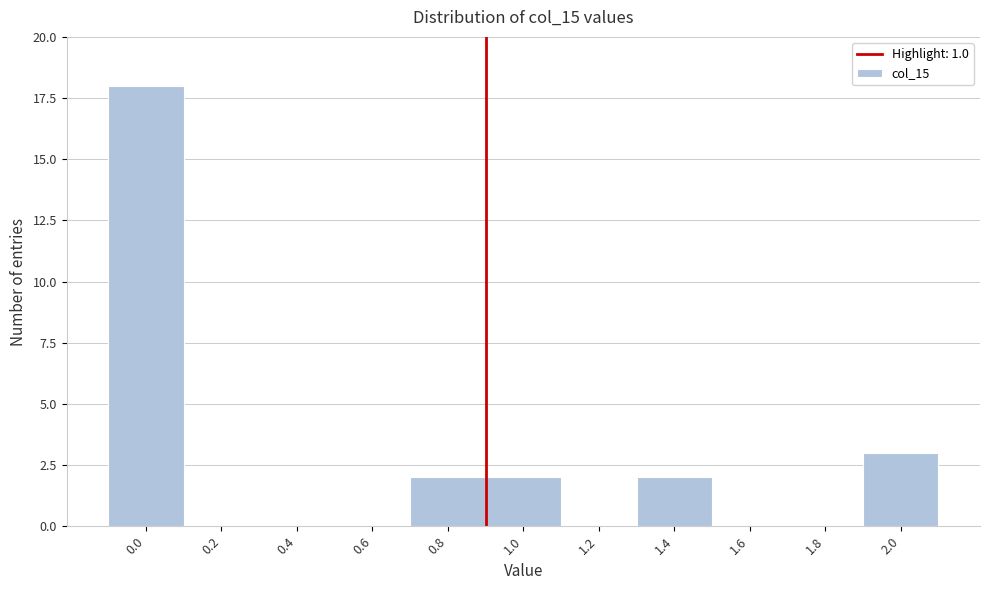

Reading right to left, transcribe all the data shown in this chart.

2.0=3	1.8=0	1.6=0	1.4=2	1.2=0	1.0=2	0.8=2	0.6=0	0.4=0	0.2=0	0.0=18